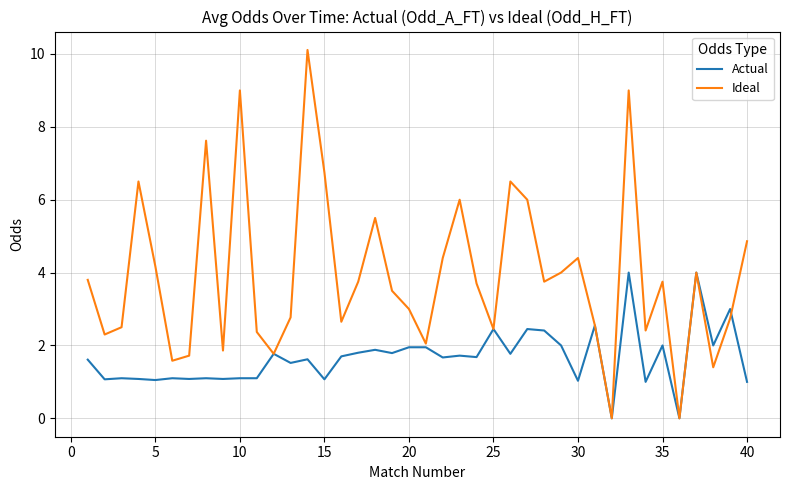

Which series has the largest total across all categories?

Ideal